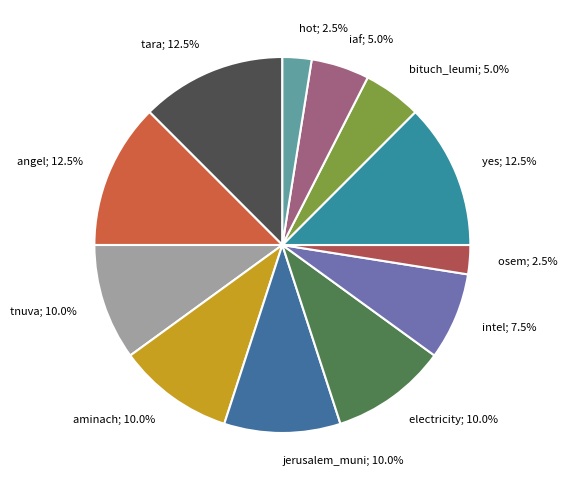

Which has a higher value, tnuva; 10.0% or tara; 12.5%?

tara; 12.5%